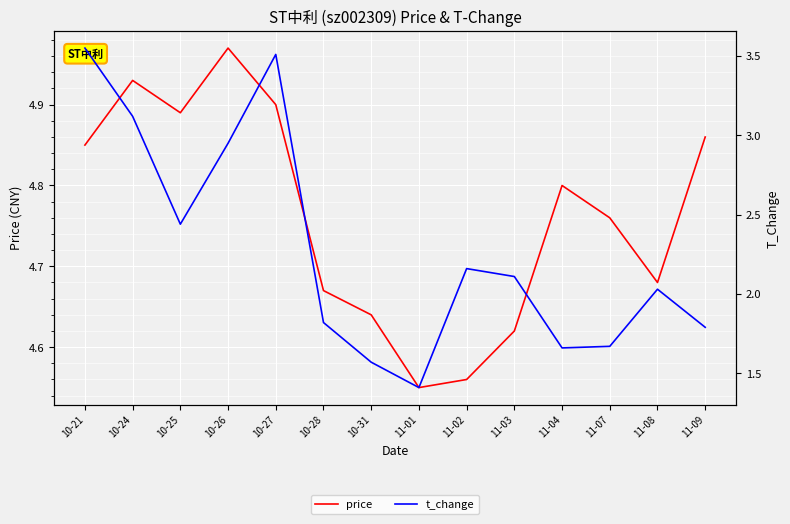

What value does the t_change series have at 11-09?

1.8